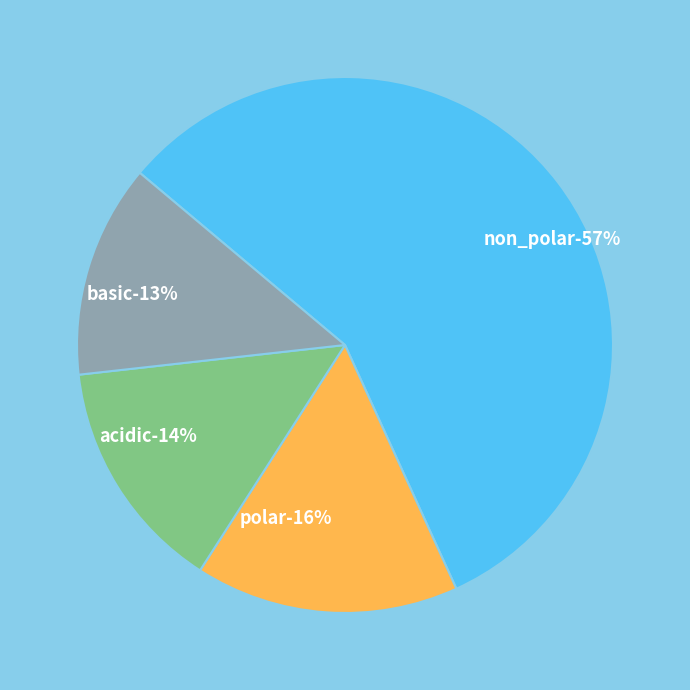

Rank the categories by value from highest to lowest.

non_polar, polar, acidic, basic